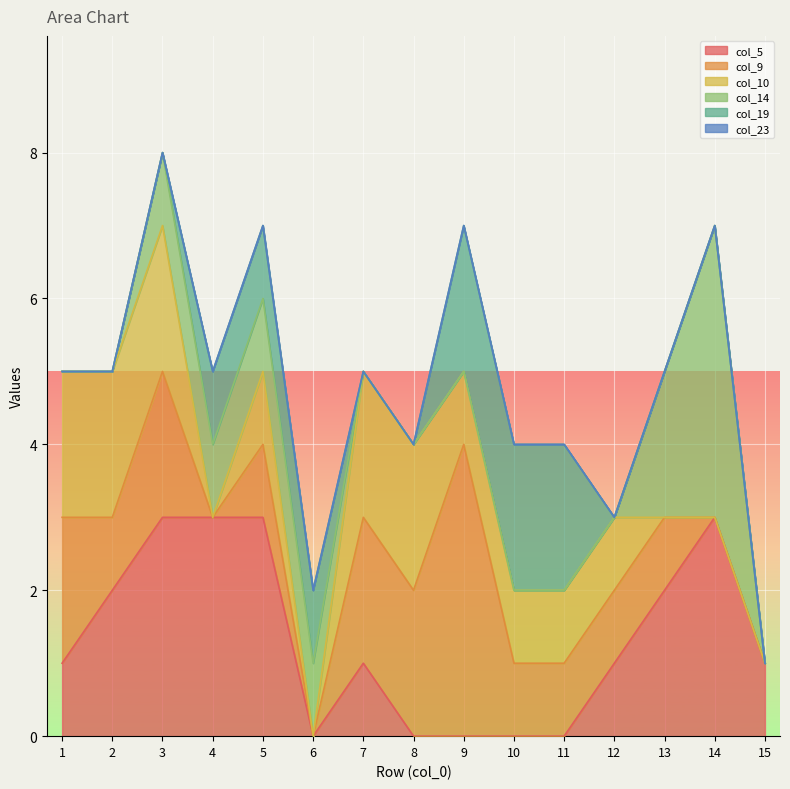

Does the chart display data point markers on the line(s)?

No